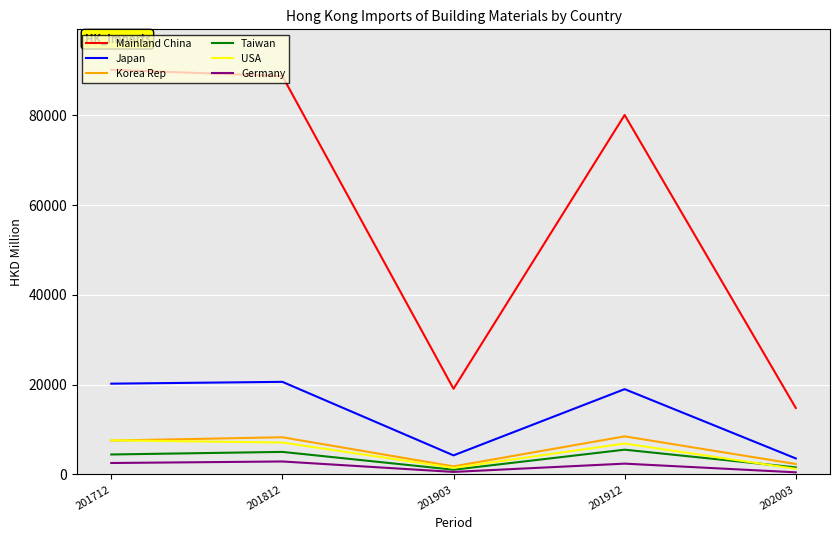

Which series has the largest range (max minus min)?

Mainland China